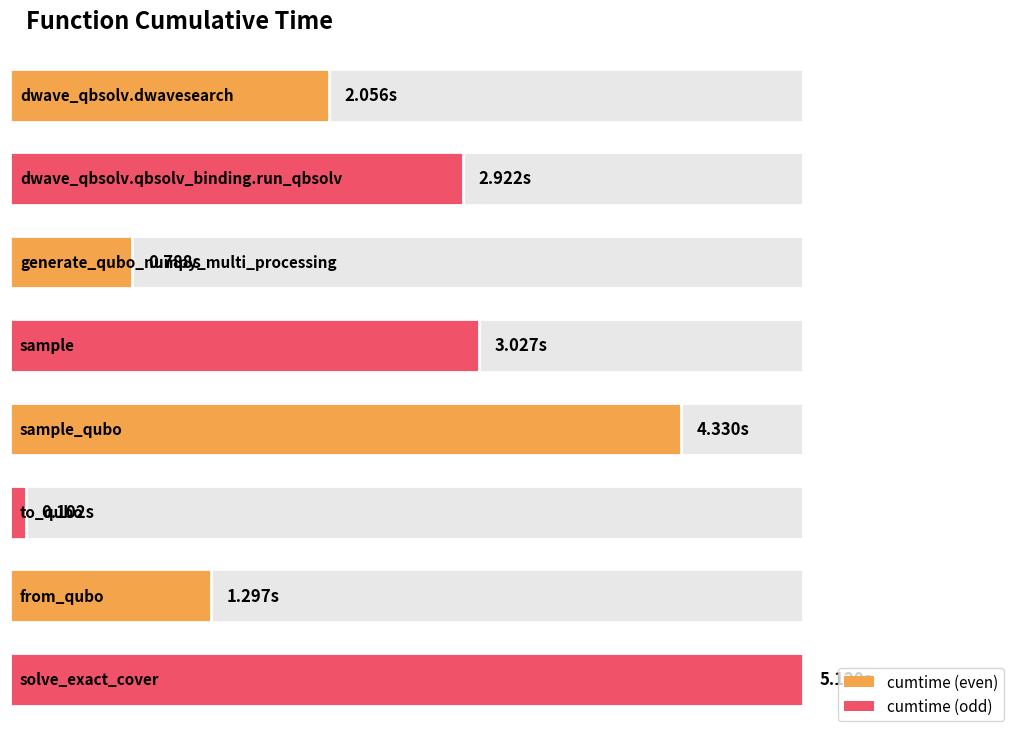

Where is the data nearest to the value 2?

dwave_qbsolv.dwavesearch